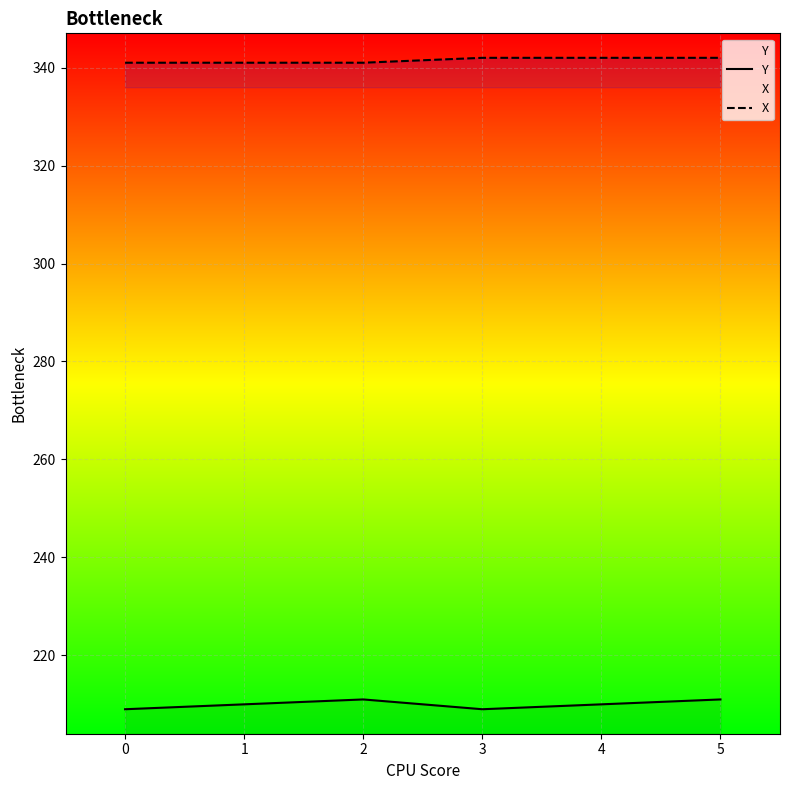

What are all the series names shown in the legend?

Y, X